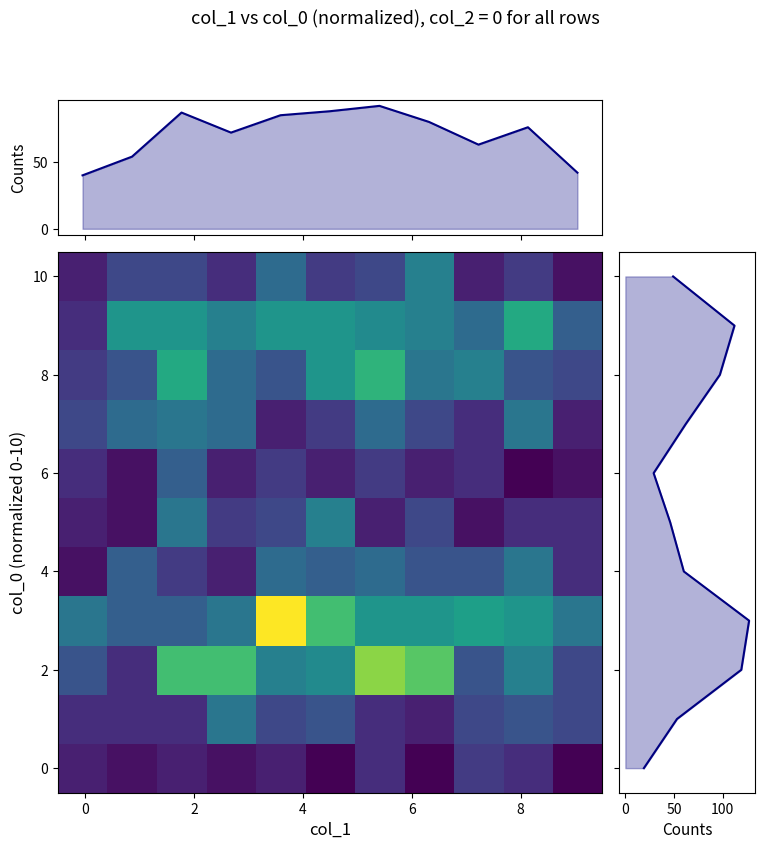

What is the difference between the maximum and minimum values in the col_1 dist series?

52